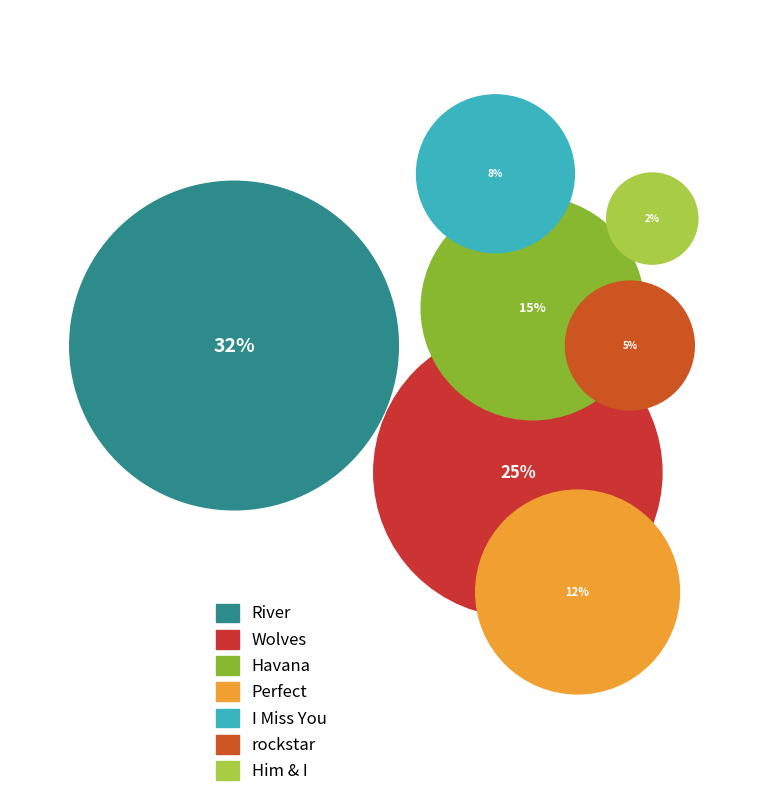

What is the smallest slice in the pie chart?

Him & I